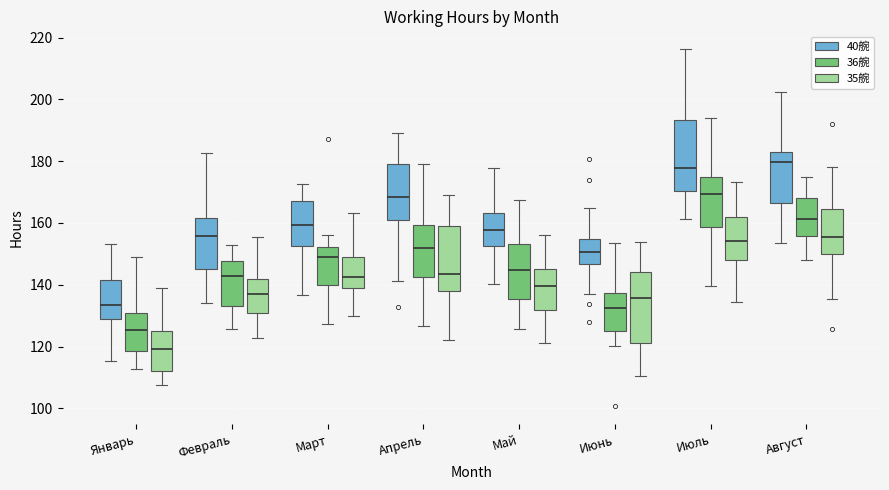

Reading left to right, read every box against the y-axis: the position of its median line, the range the box covers, and the ends of its whiskers. The values are not printed on the chart, so give them approximately, as read against the axis.

Январь (40䑱): median 134, box 128 to 142, whiskers 116 to 154
Январь (36䑱): median 126, box 118 to 130, whiskers 112 to 150
Январь (35䑱): median 120, box 112 to 124, whiskers 108 to 138
Февраль (40䑱): median 156, box 146 to 162, whiskers 134 to 182
Февраль (36䑱): median 142, box 134 to 148, whiskers 126 to 152
Февраль (35䑱): median 136, box 130 to 142, whiskers 122 to 156
Март (40䑱): median 160, box 152 to 168, whiskers 136 to 172
Март (36䑱): median 148, box 140 to 152, whiskers 128 to 156
Март (35䑱): median 142, box 138 to 148, whiskers 130 to 164
Апрель (40䑱): median 168, box 162 to 178, whiskers 142 to 190
Апрель (36䑱): median 152, box 142 to 160, whiskers 126 to 180
Апрель (35䑱): median 144, box 138 to 158, whiskers 122 to 170
Май (40䑱): median 158, box 152 to 164, whiskers 140 to 178
Май (36䑱): median 144, box 136 to 154, whiskers 126 to 168
Май (35䑱): median 140, box 132 to 146, whiskers 122 to 156
Июнь (40䑱): median 150, box 146 to 154, whiskers 136 to 164
Июнь (36䑱): median 132, box 126 to 138, whiskers 120 to 154
Июнь (35䑱): median 136, box 122 to 144, whiskers 110 to 154
Июль (40䑱): median 178, box 170 to 194, whiskers 162 to 216
Июль (36䑱): median 170, box 158 to 174, whiskers 140 to 194
Июль (35䑱): median 154, box 148 to 162, whiskers 134 to 174
Август (40䑱): median 180, box 166 to 182, whiskers 154 to 202
Август (36䑱): median 162, box 156 to 168, whiskers 148 to 174
Август (35䑱): median 156, box 150 to 164, whiskers 136 to 178